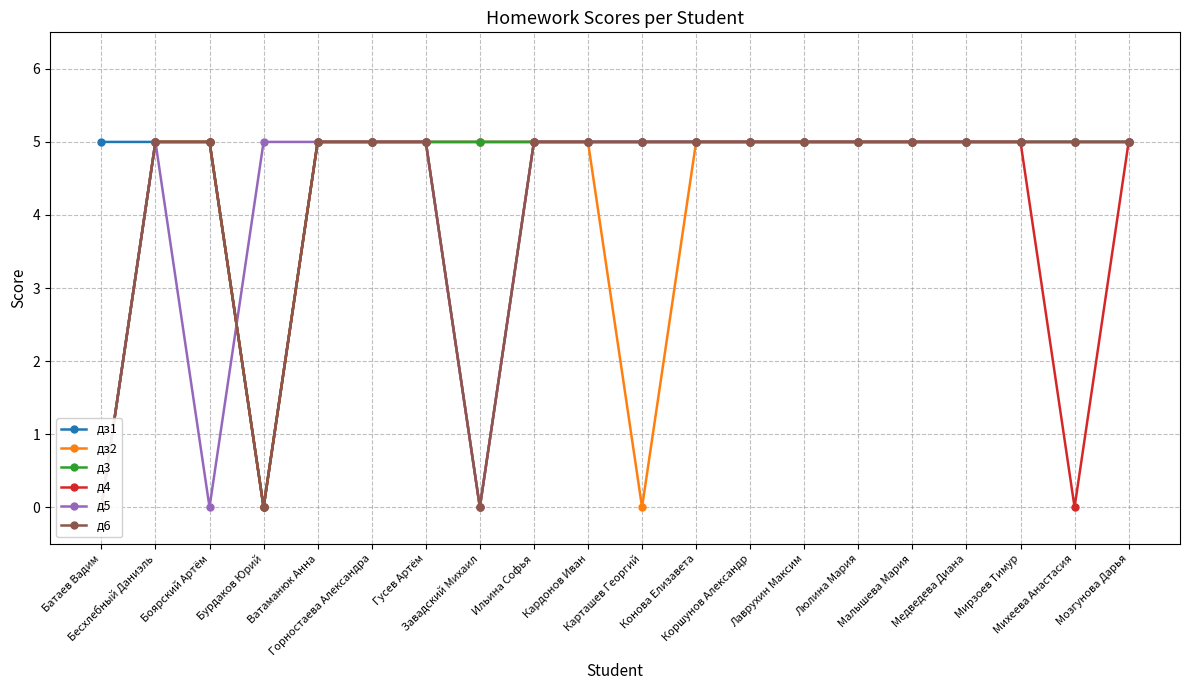

At how many categories does at least one series exceed 1?

20